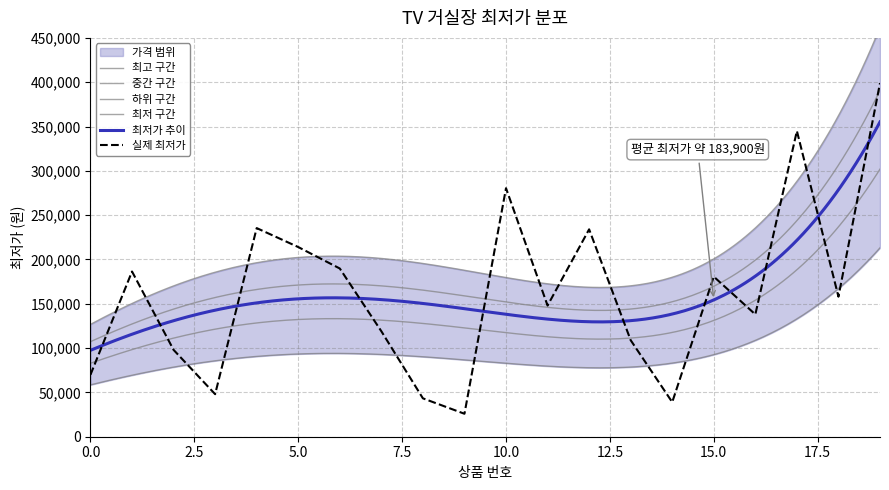

What is the sum of all values?

3260590